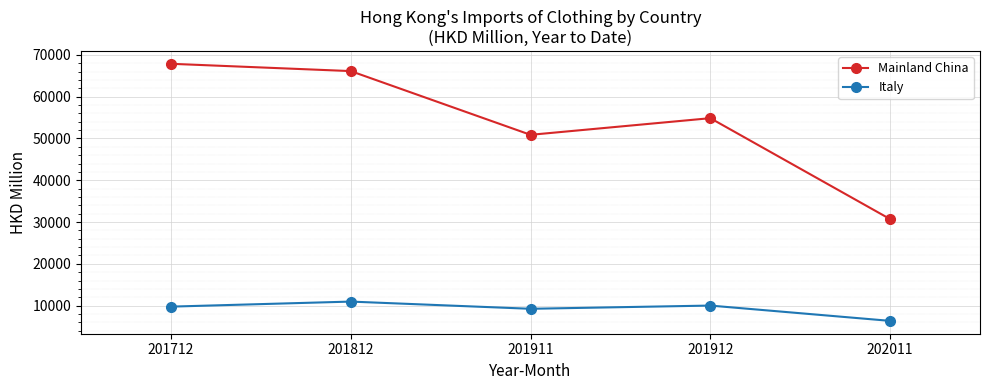

At 201912, list the series in order from largest to smallest.

Mainland China, Italy